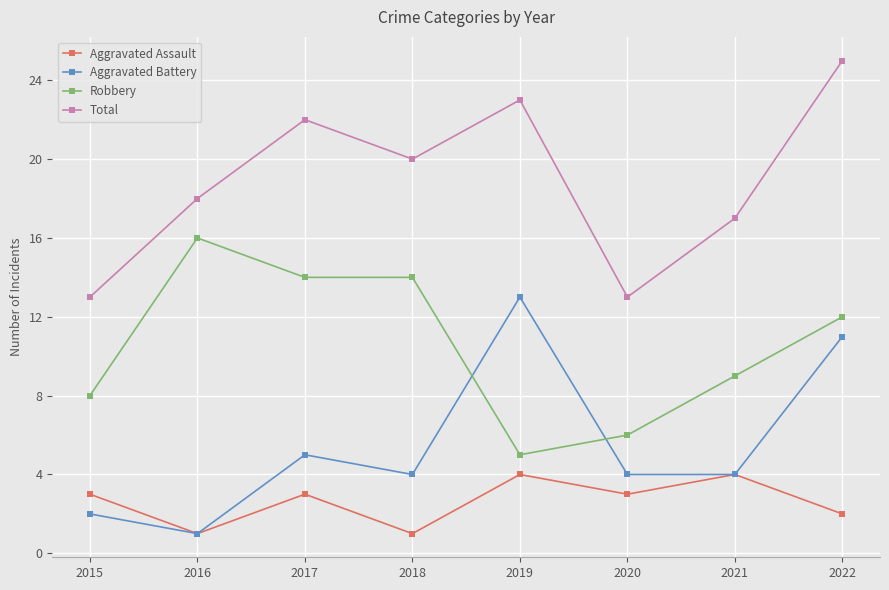

Where is Aggravated Battery nearest to the value 7?

2017